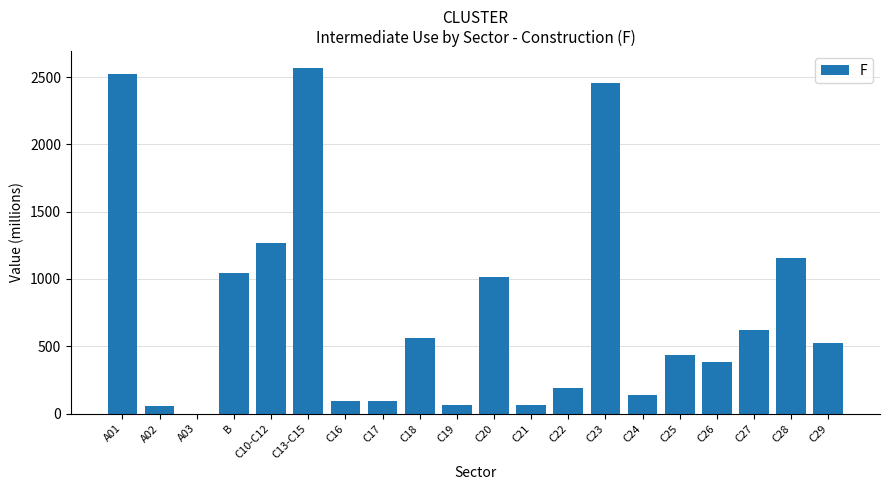

Count the number of values greater than 521.

10